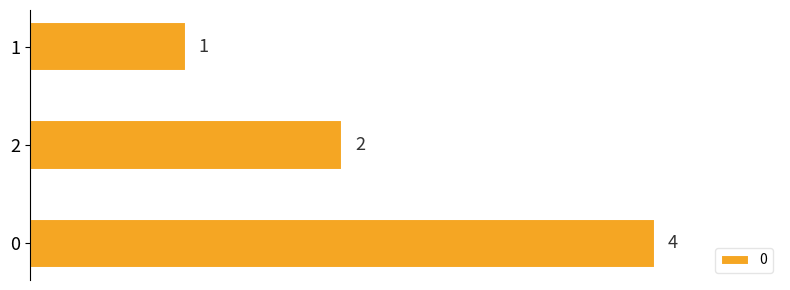

True or false: the data shows 0 at 1.

False